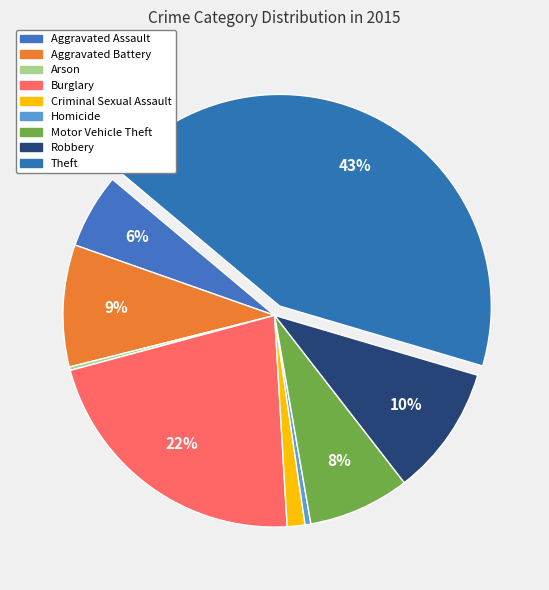

What percentage is the Aggravated Battery slice, to the nearest percent?

9%